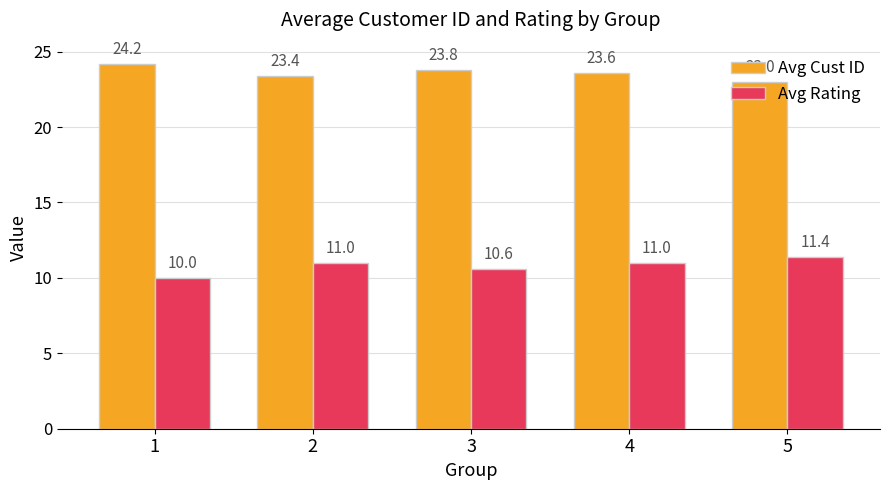

Does the chart contain any negative values?

No